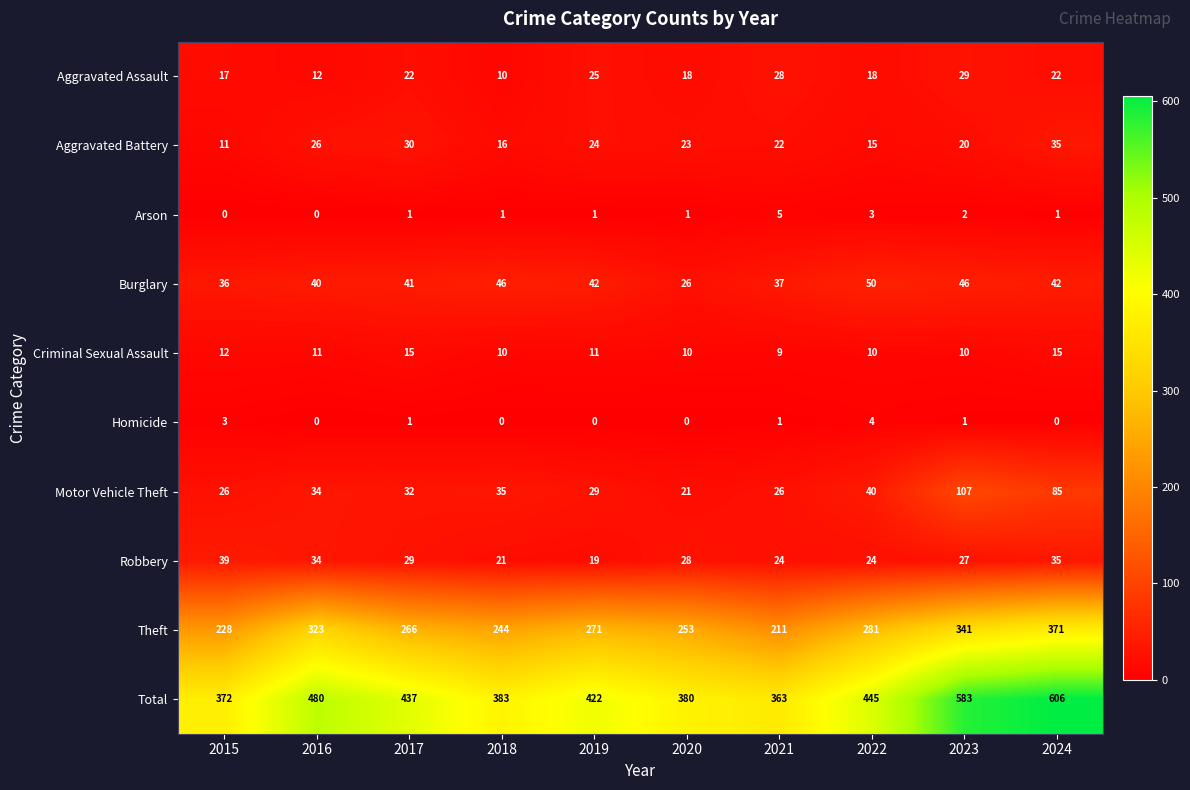

Where does the Theft series first go above 271?

2016